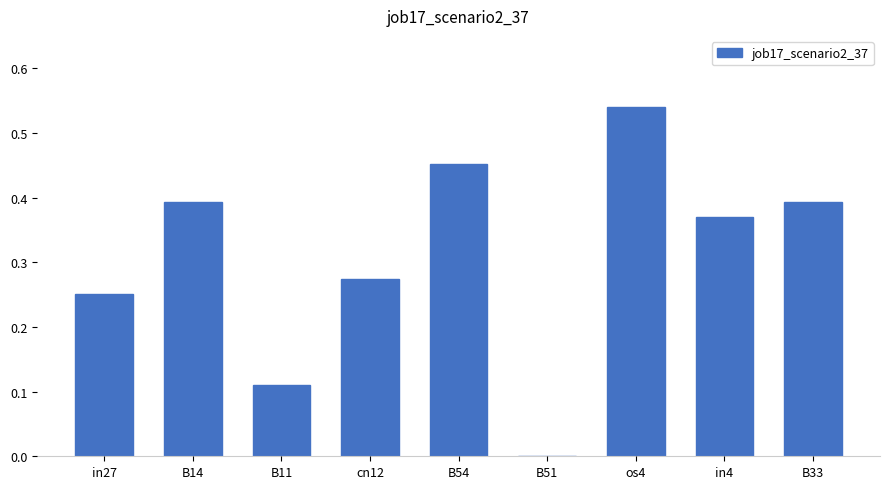

Where is the data nearest to the value 0?

B51